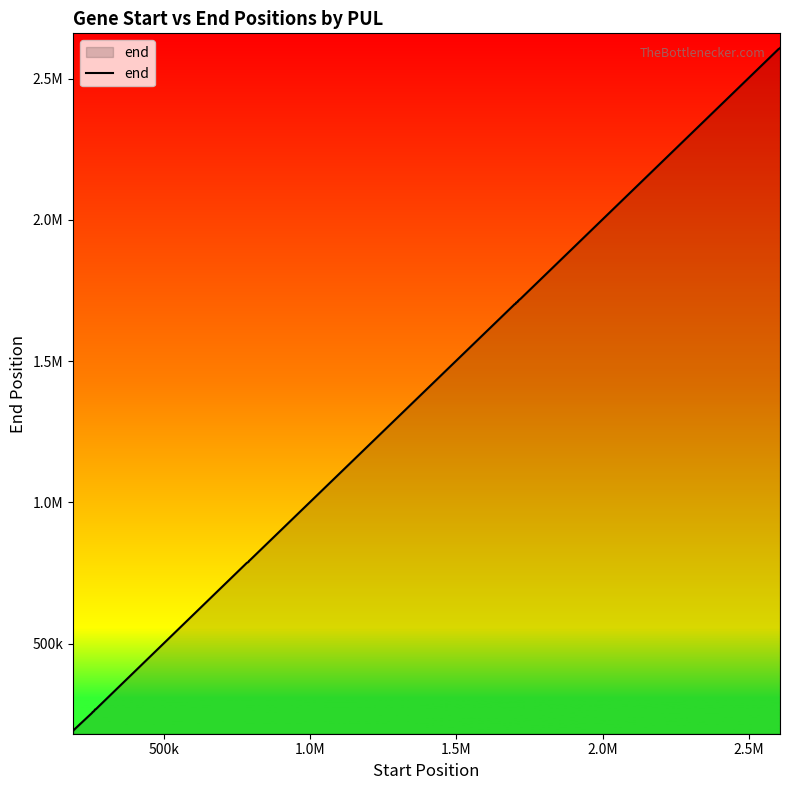

Does the chart have visible grid lines?

No